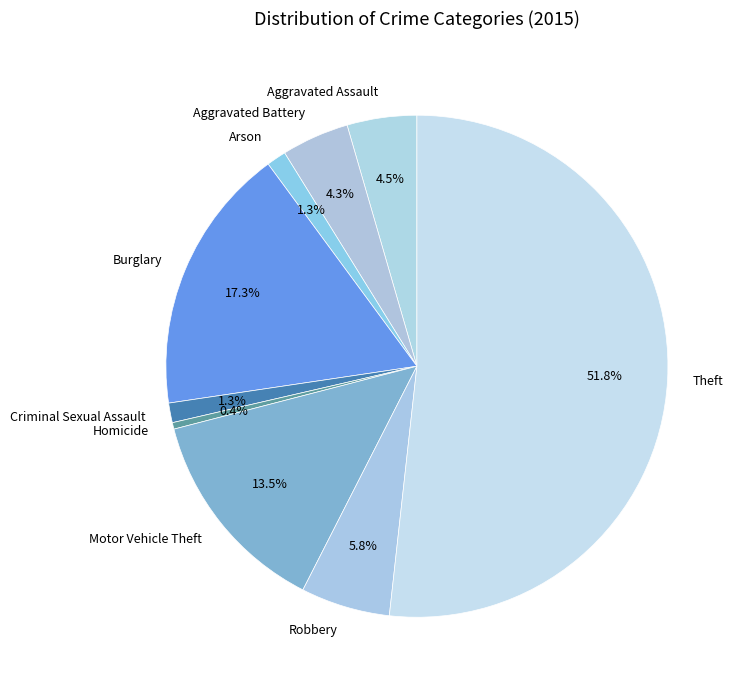

To the nearest percent, what is the difference between the largest and smallest slice percentages?

51%